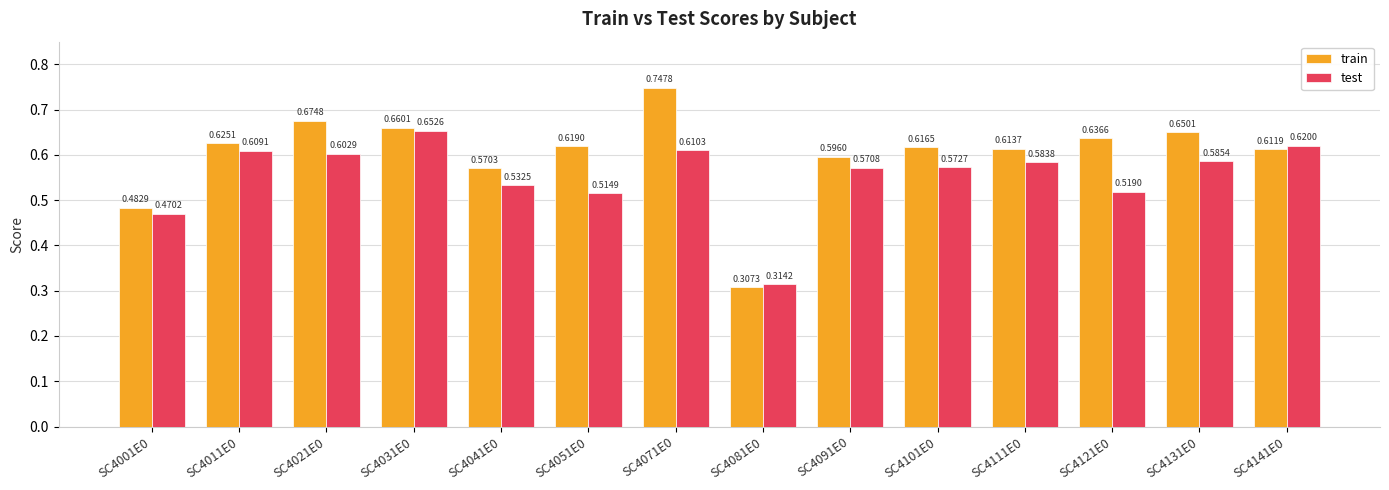

Which series has the largest range (max minus min)?

train